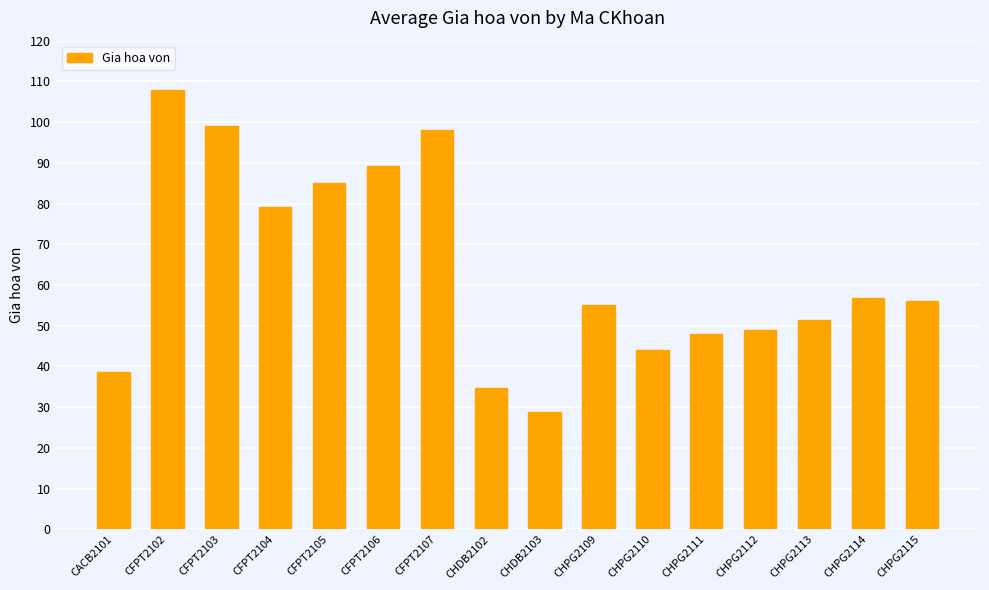

Reading left to right, transcribe all the data shown in this chart.

38.5	107.8	99.0	79.2	85.1	89.3	98.0	34.7	28.9	55.0	44.0	48.0	48.9	51.5	56.8	56.0